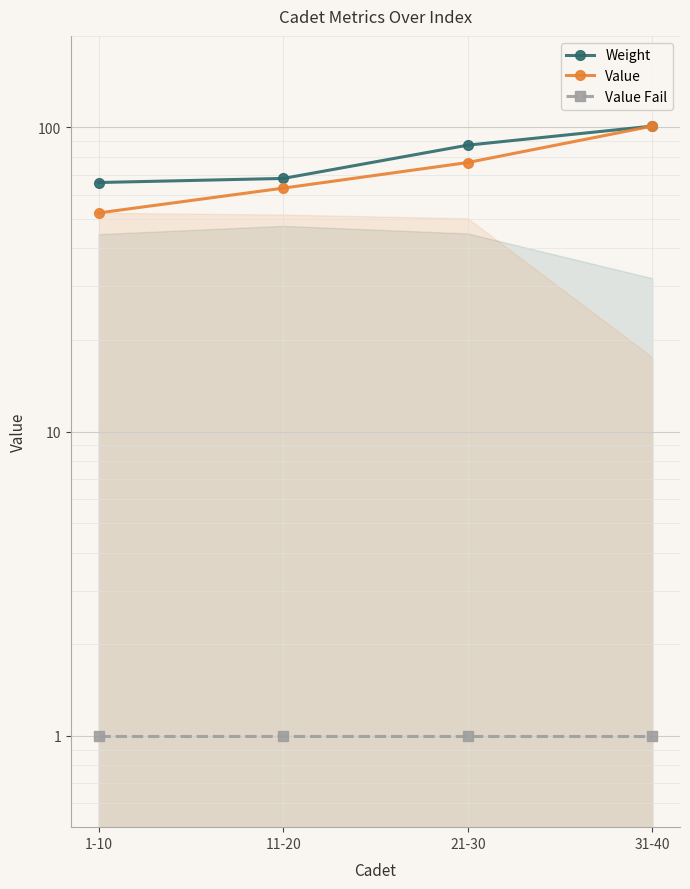

Reading left to right, what are all the values shown in this chart?

Weight: 1-10=65.9	11-20=68.0	21-30=87.4	31-40=101.0
Value: 1-10=52.4	11-20=63.2	21-30=76.7	31-40=101.0
Value Fail: 1-10=1.0	11-20=1.0	21-30=1.0	31-40=1.0